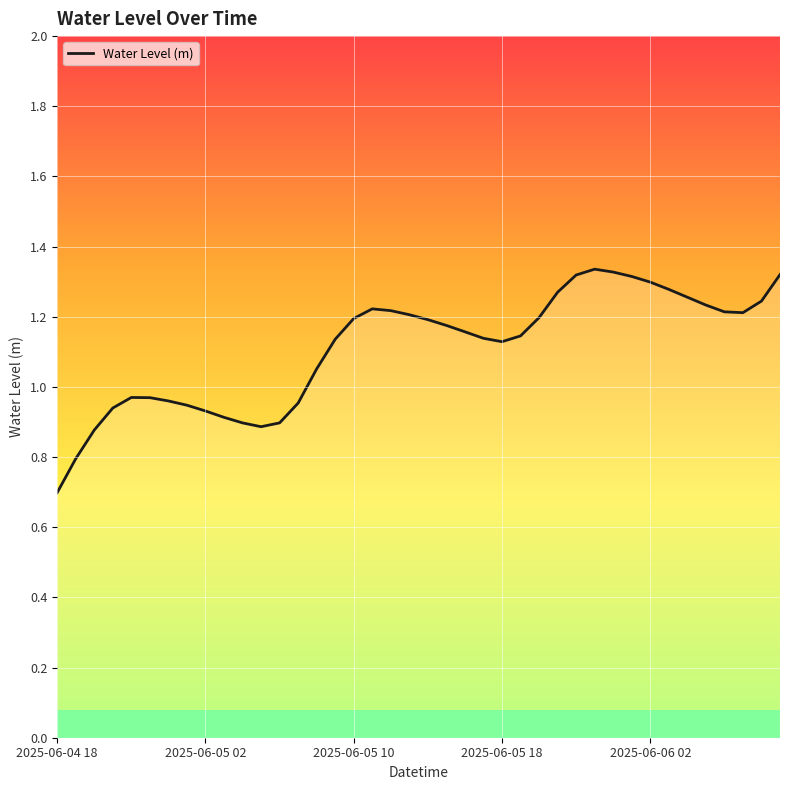

What is the difference between the maximum and minimum values?

0.6